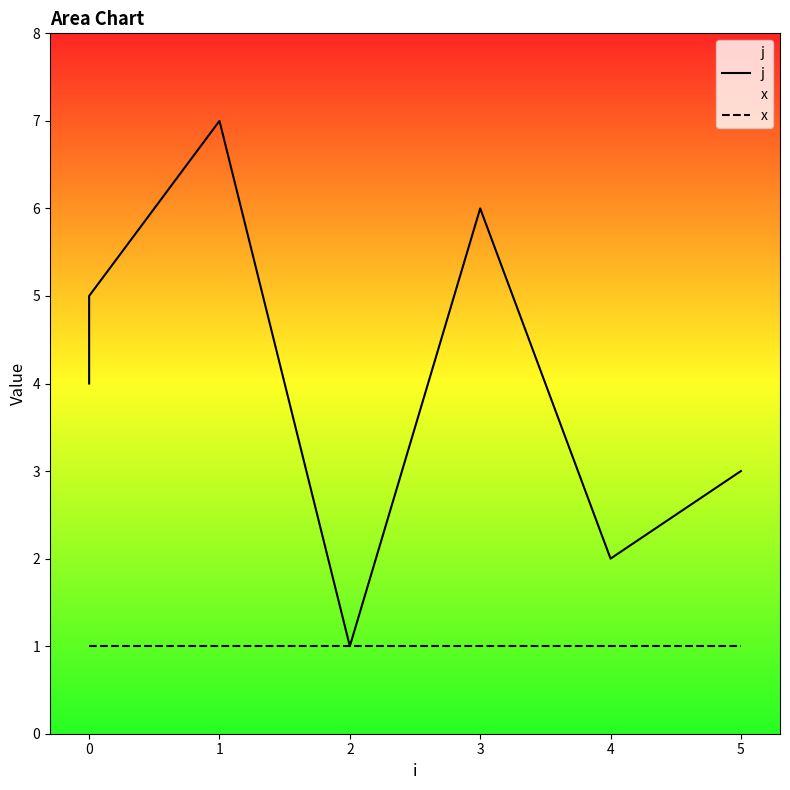

What is the sum of all j values?

28